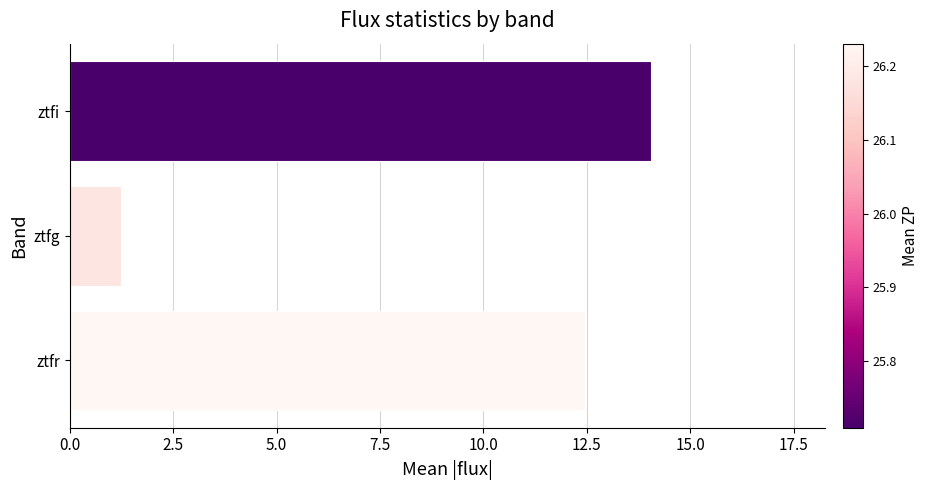

What is the difference between the maximum and minimum values?

12.8